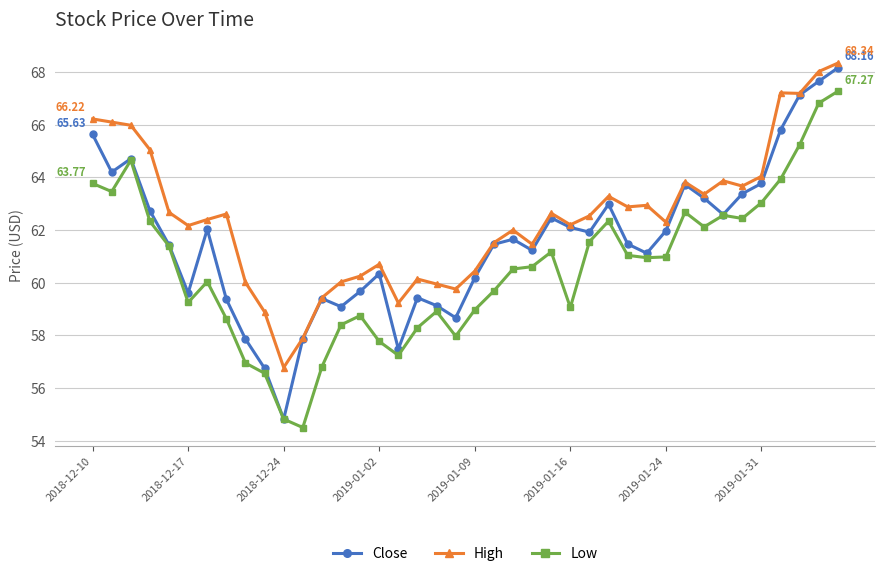

True or false: High has more than 1 points higher than both neighbors.

True